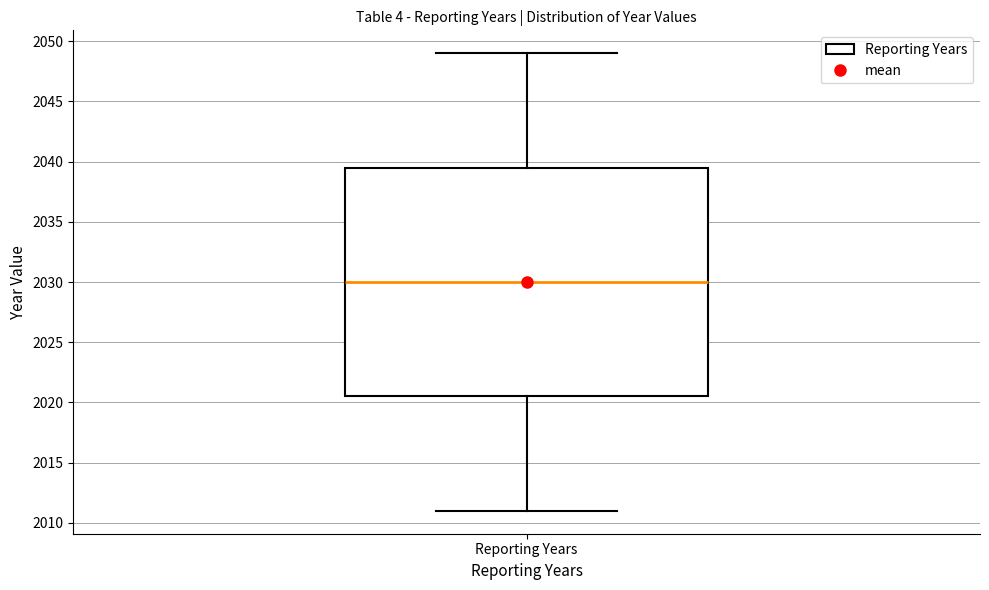

Transcribe this box plot: give where the median line is, the range the box spans, and where the two whiskers end, as read against the y-axis. The values are not printed on the chart, so give them approximately, as read against the axis.

median 2030.0, box 2020.5 to 2039.5, whiskers 2011.0 to 2049.0